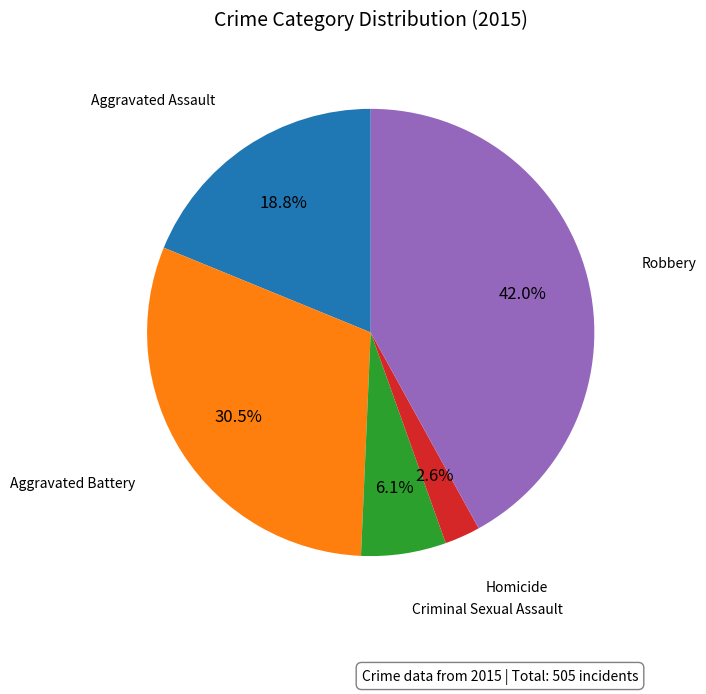

Does any single category account for the majority?

No